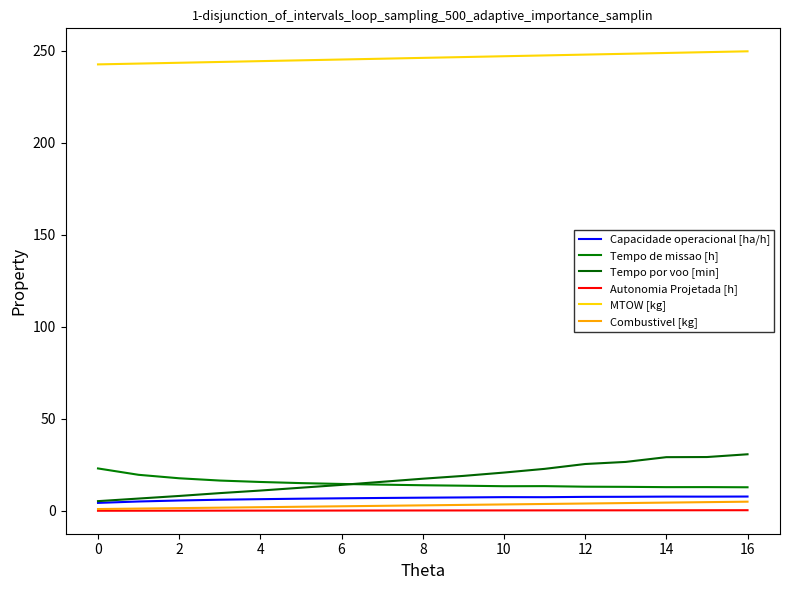

Reading left to right, what are all the values shown in this chart?

Capacidade operacional [ha/h]: 4.3	5.1	5.6	6.1	6.4	6.6	6.8	7.0	7.2	7.3	7.5	7.4	7.6	7.7	7.8	7.7	7.8
Tempo de missao [h]: 23.1	19.6	17.7	16.5	15.7	15.1	14.6	14.2	13.9	13.7	13.4	13.4	13.1	13.1	12.9	12.9	12.8
Tempo por voo [min]: 5.3	6.7	8.1	9.7	11.1	12.6	14.1	15.8	17.5	19.0	20.8	22.8	25.5	26.6	29.2	29.3	30.8
Autonomia Projetada [h]: 0.1	0.1	0.1	0.1	0.1	0.2	0.2	0.2	0.2	0.2	0.2	0.3	0.3	0.3	0.3	0.3	0.4
MTOW [kg]: 242.6	243.1	243.5	244.0	244.4	244.8	245.3	245.7	246.2	246.6	247.1	247.5	248.0	248.4	248.8	249.3	249.8
Combustivel [kg]: 1.0	1.2	1.5	1.8	2.0	2.2	2.5	2.8	3.0	3.2	3.5	3.8	4.0	4.2	4.5	4.8	5.0